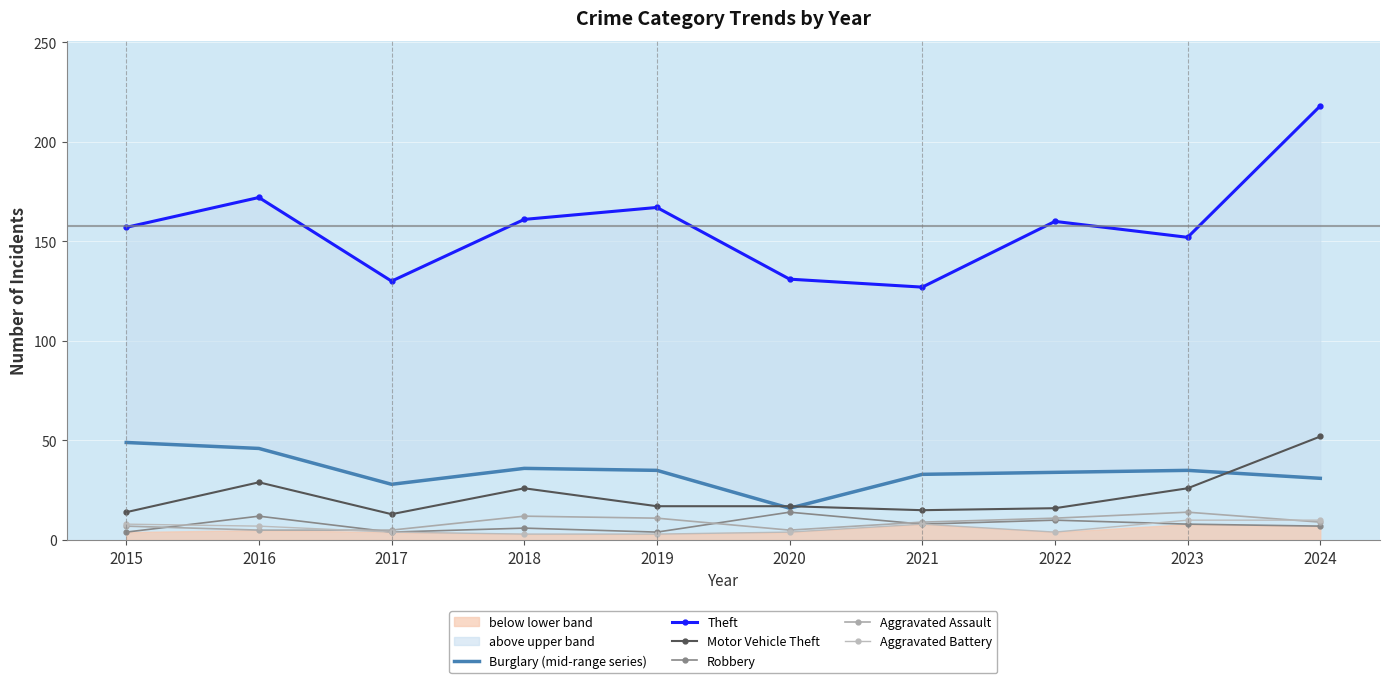

At which category is the sum across all series the highest?

2024